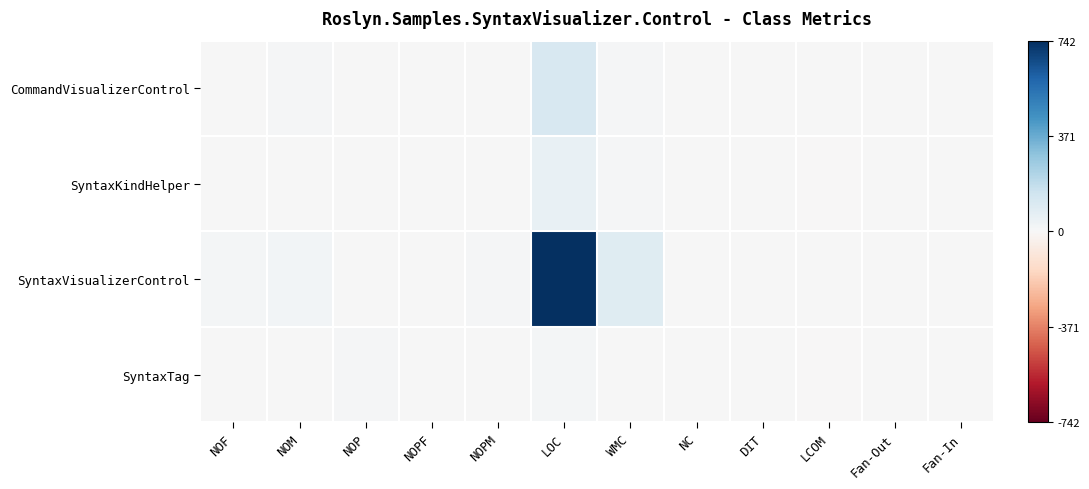

Reading left to right, extract all data points from this chart.

CommandVisualizerControl: NOF=4	NOM=7	NOP=3	NOPF=0	NOPM=4	LOC=118	WMC=11	NC=0	DIT=0	LCOM=0	Fan-Out=1	Fan-In=0
SyntaxKindHelper: NOF=0	NOM=4	NOP=0	NOPF=0	NOPM=4	LOC=57	WMC=8	NC=0	DIT=0	LCOM=-1	Fan-Out=0	Fan-In=0
SyntaxVisualizerControl: NOF=17	NOM=23	NOP=4	NOPF=0	NOPM=7	LOC=742	WMC=87	NC=0	DIT=0	LCOM=0	Fan-Out=1	Fan-In=1
SyntaxTag: NOF=0	NOM=0	NOP=10	NOPF=0	NOPM=0	LOC=13	WMC=0	NC=0	DIT=0	LCOM=-1	Fan-Out=0	Fan-In=1